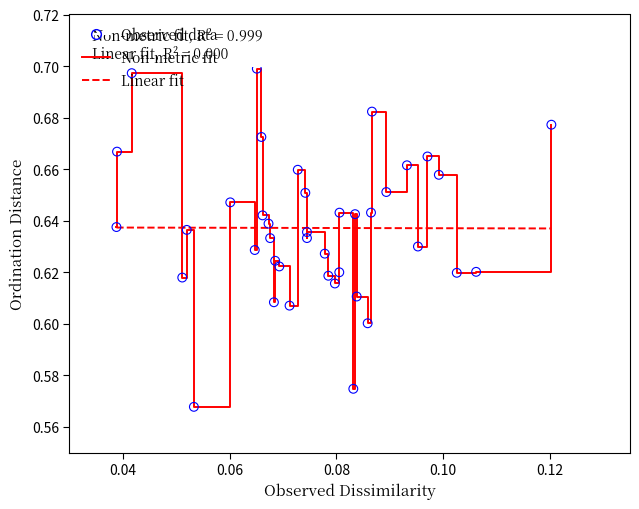

Which series has the largest range (max minus min)?

Non-metric fit